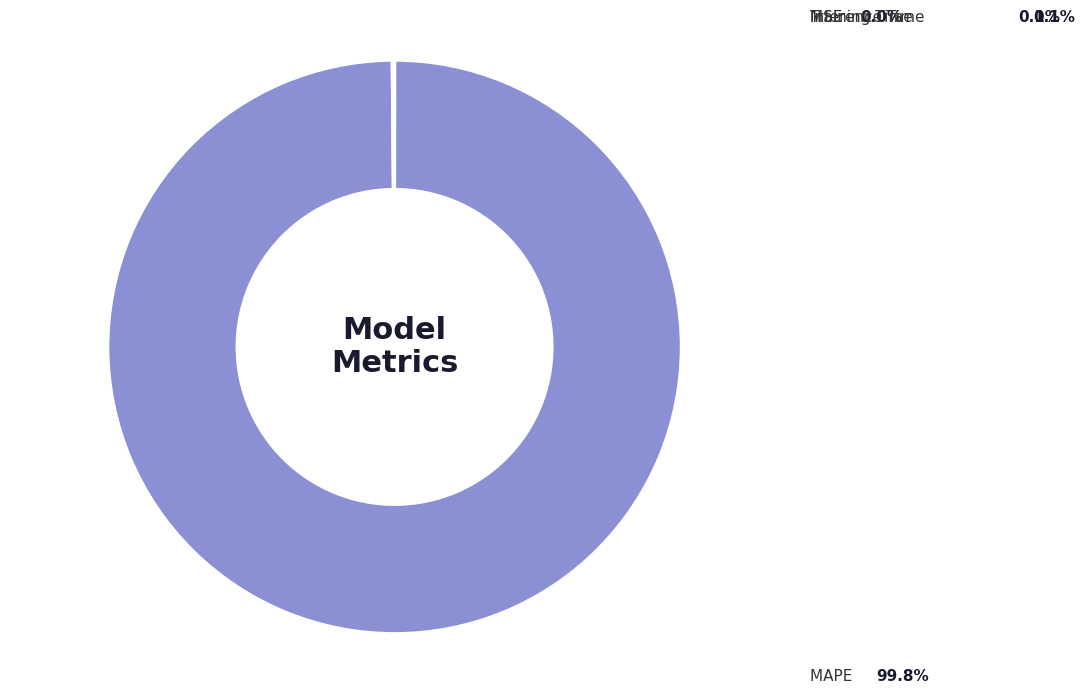

What is the change in value from MAPE to Training Time?

-3.9